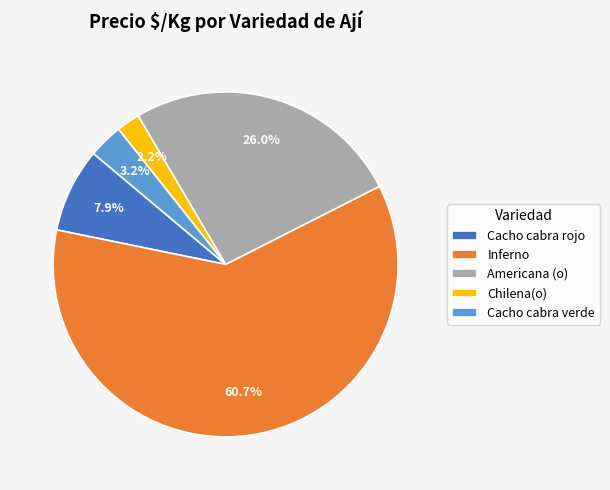

How many segments does this pie chart have?

5